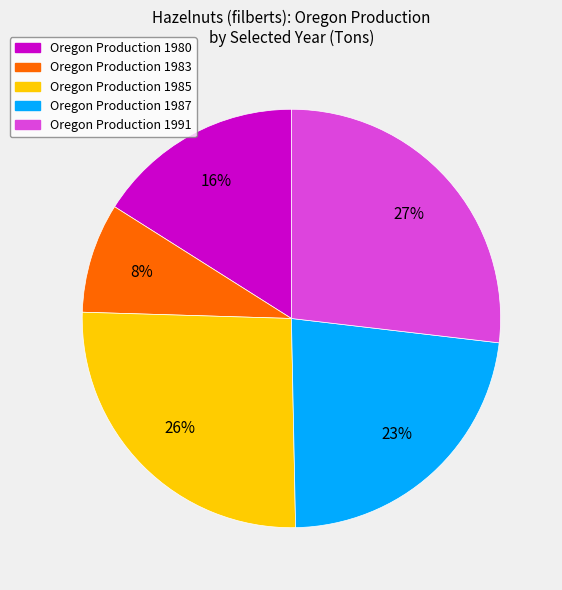

To the nearest percent, what is the average slice percentage?

20%